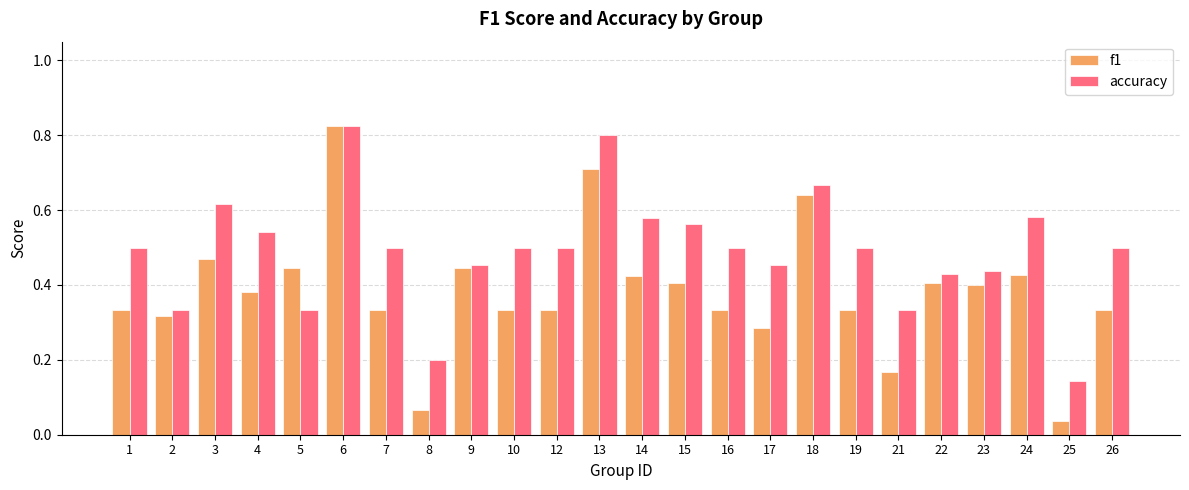

Which series has the largest total across all categories?

accuracy